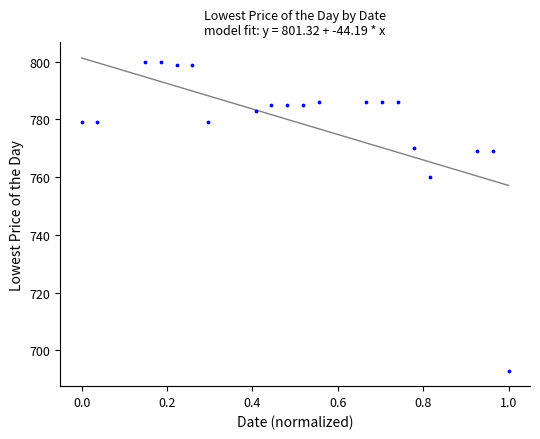

What Y value in the scatter plot is closest to 746?

760